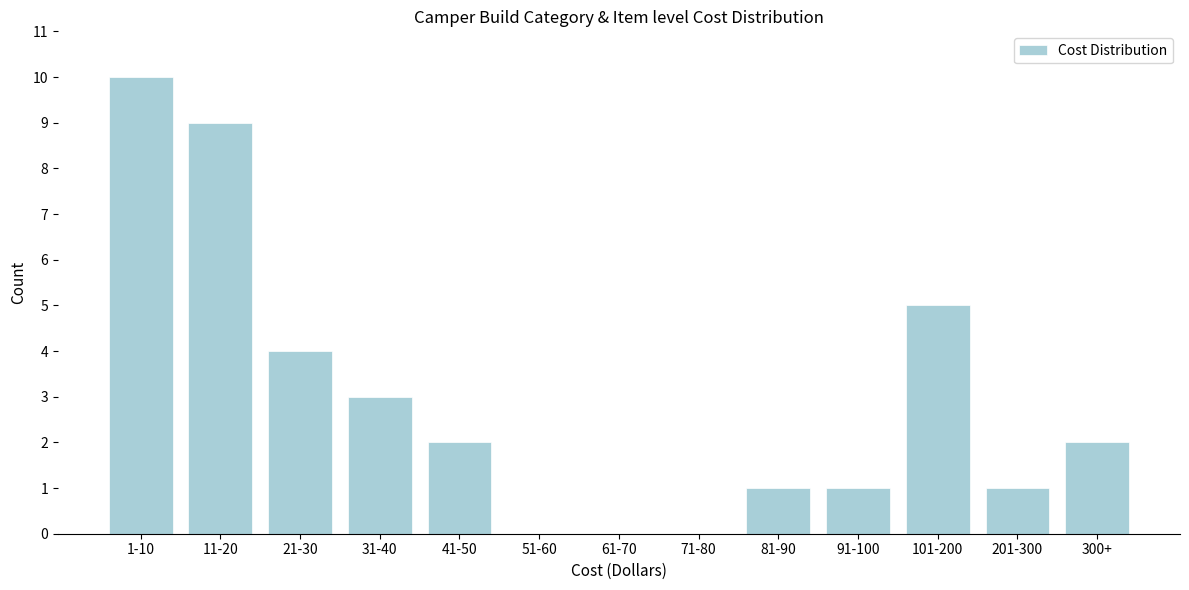

Reading right to left, list all the values displayed in this chart.

300+=2	201-300=1	101-200=5	91-100=1	81-90=1	71-80=0	61-70=0	51-60=0	41-50=2	31-40=3	21-30=4	11-20=9	1-10=10